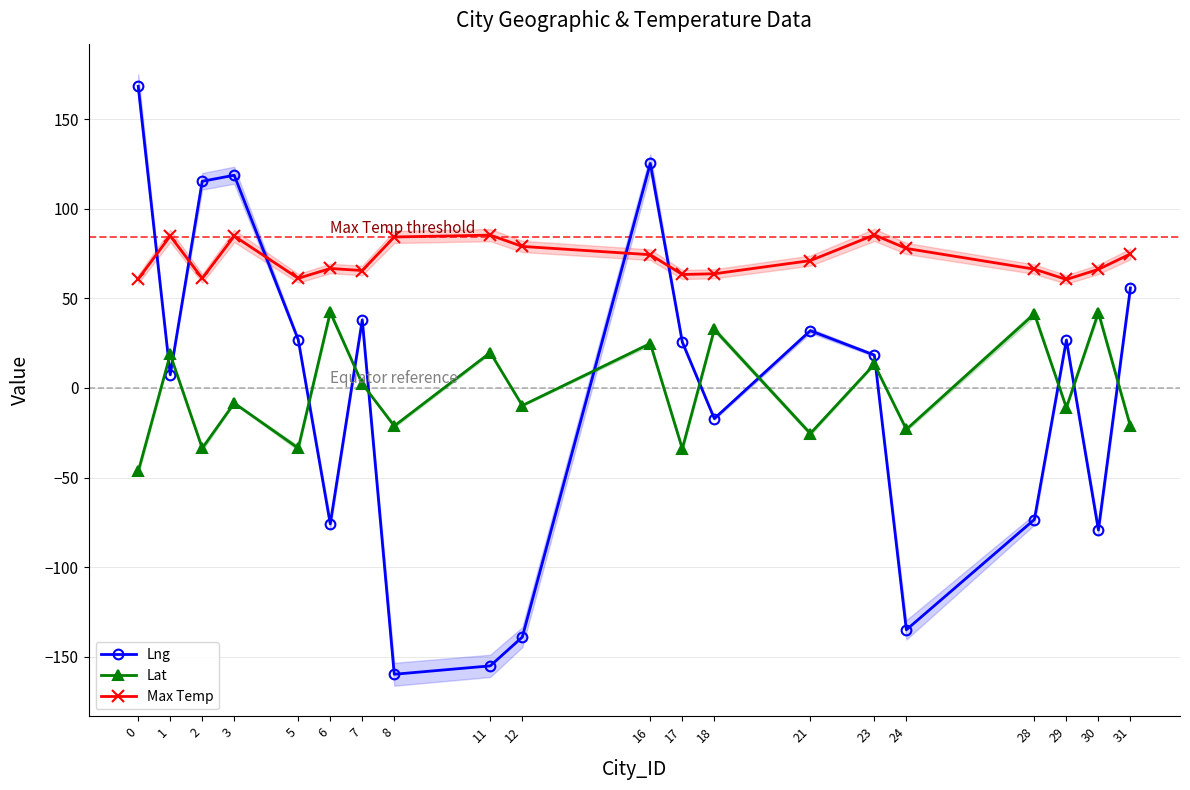

What is the difference between the Max Temp values at 24 and 31?

3.1